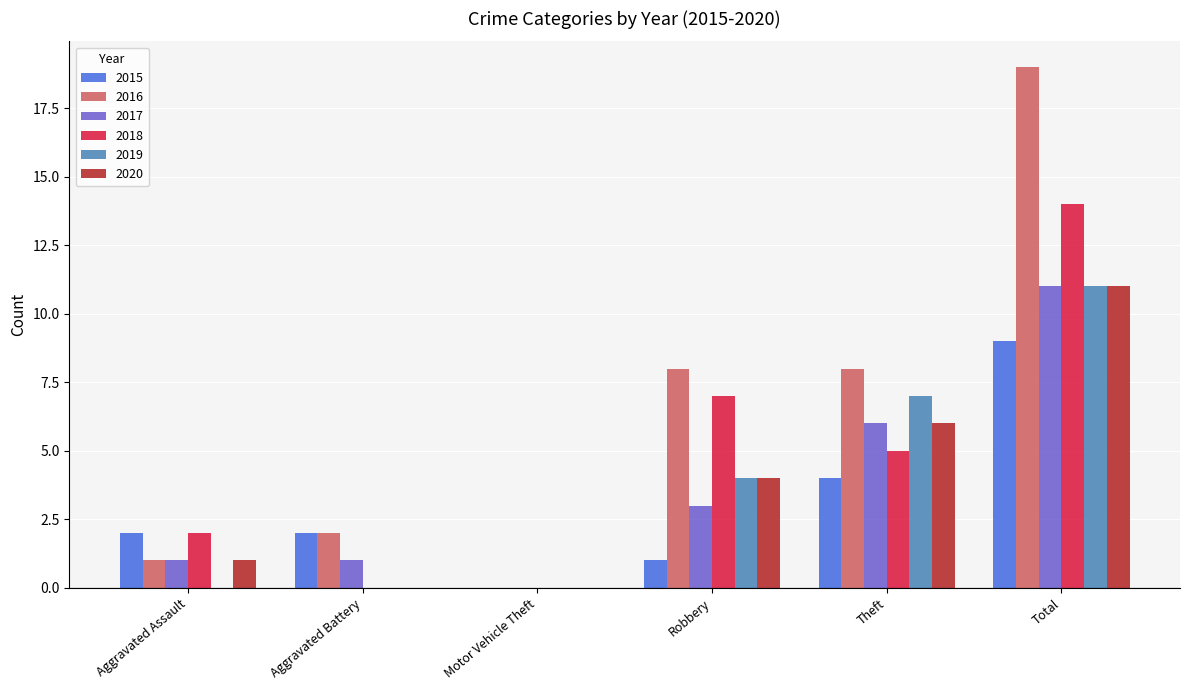

What are all the series names shown in the legend?

2015, 2016, 2017, 2018, 2019, 2020